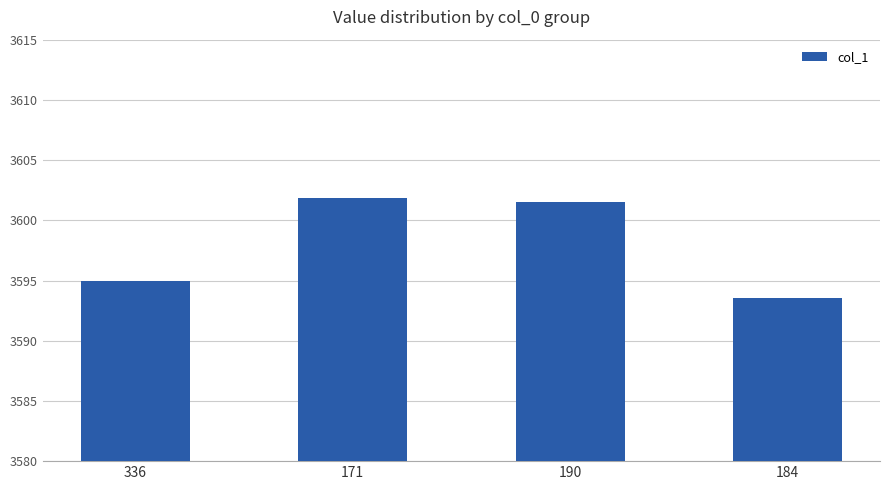

List the labels in order of value, largest first.

171, 190, 336, 184